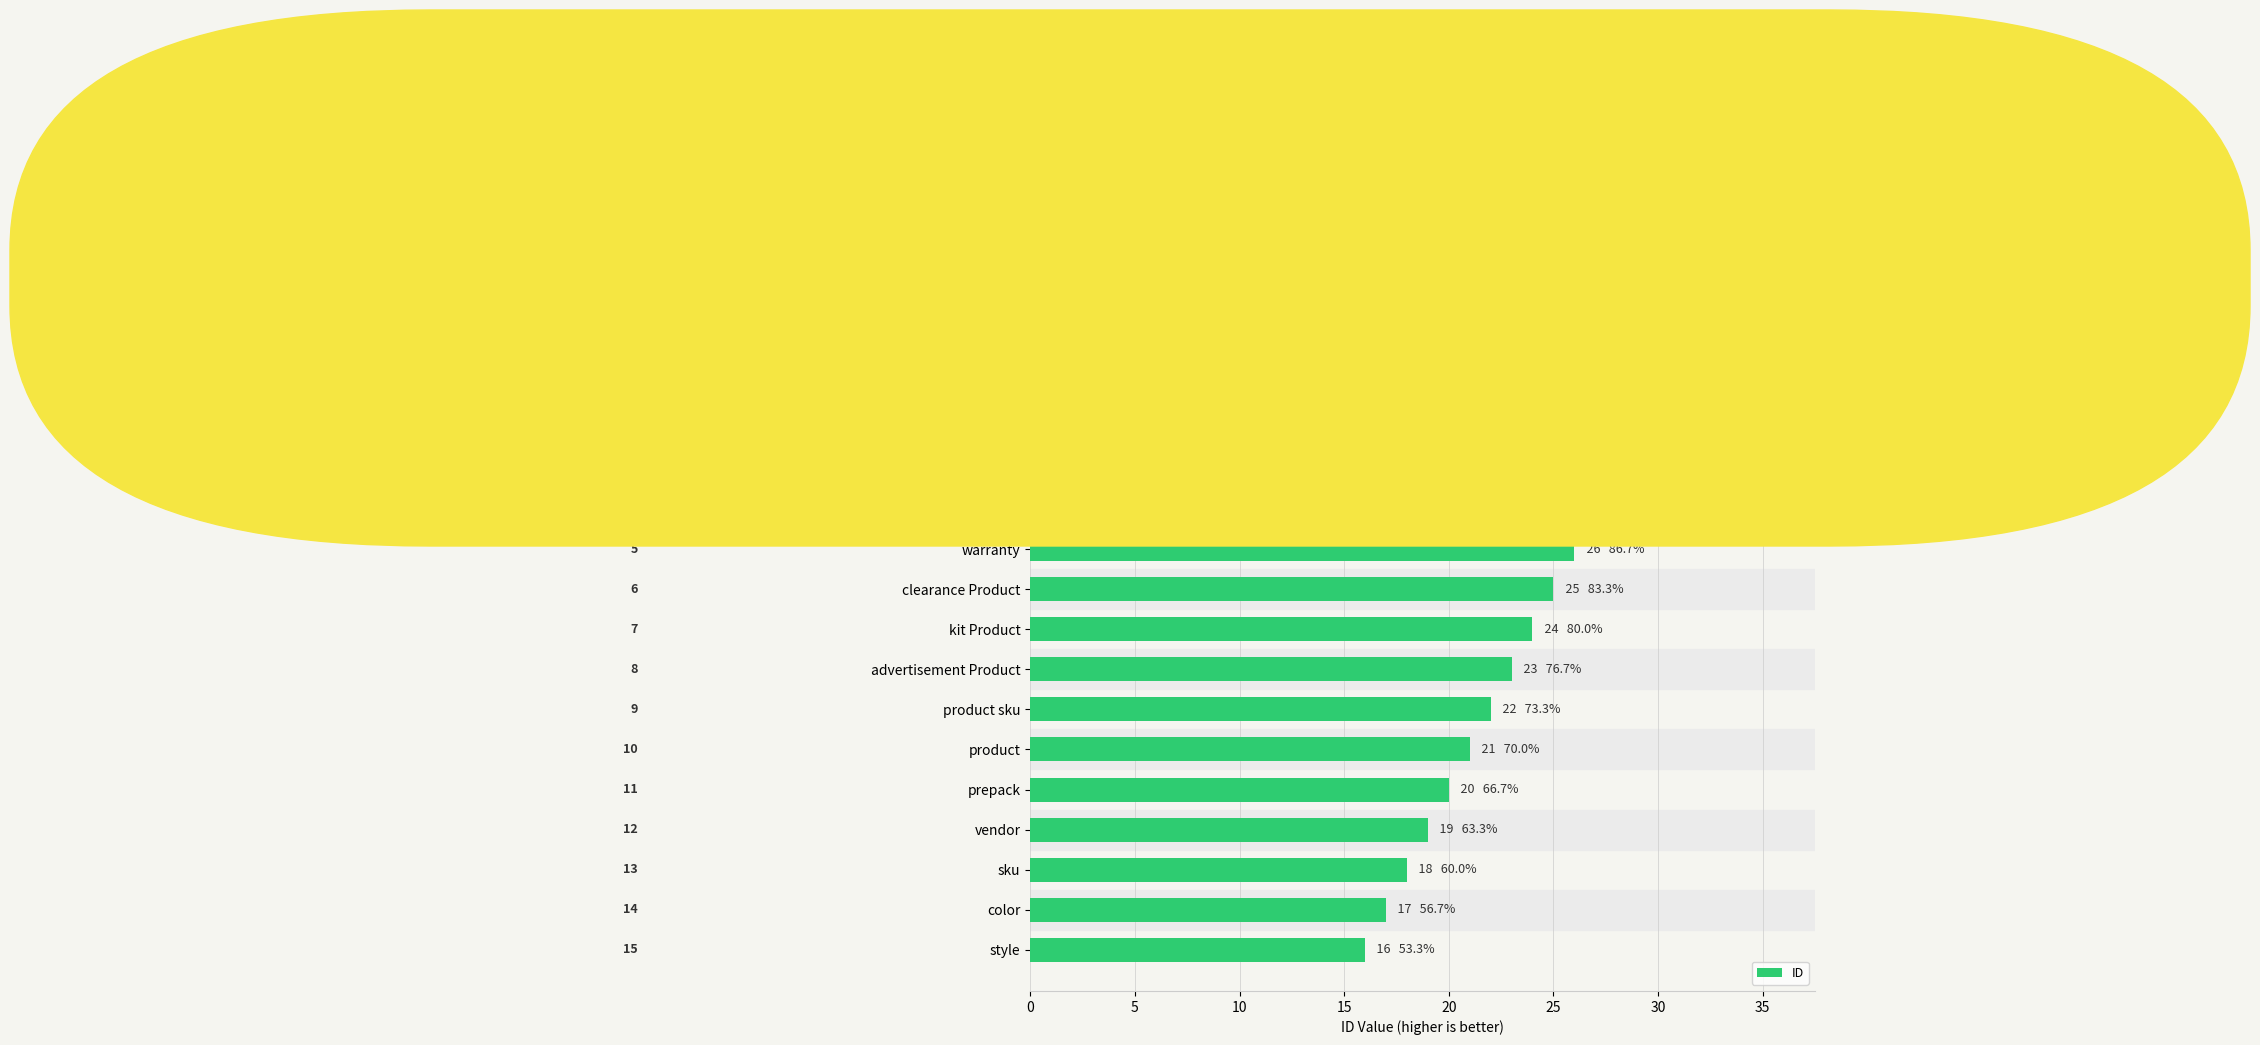

What is the sum of the values at vendor and advertisement Product?

42